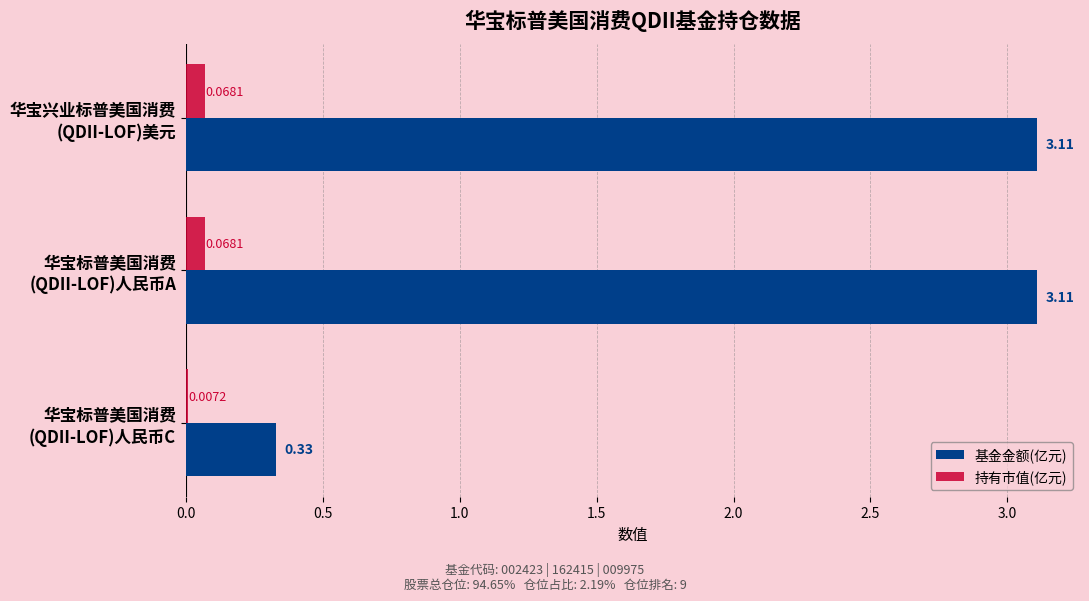

Which series has the largest total across all categories?

基金金额(亿元)